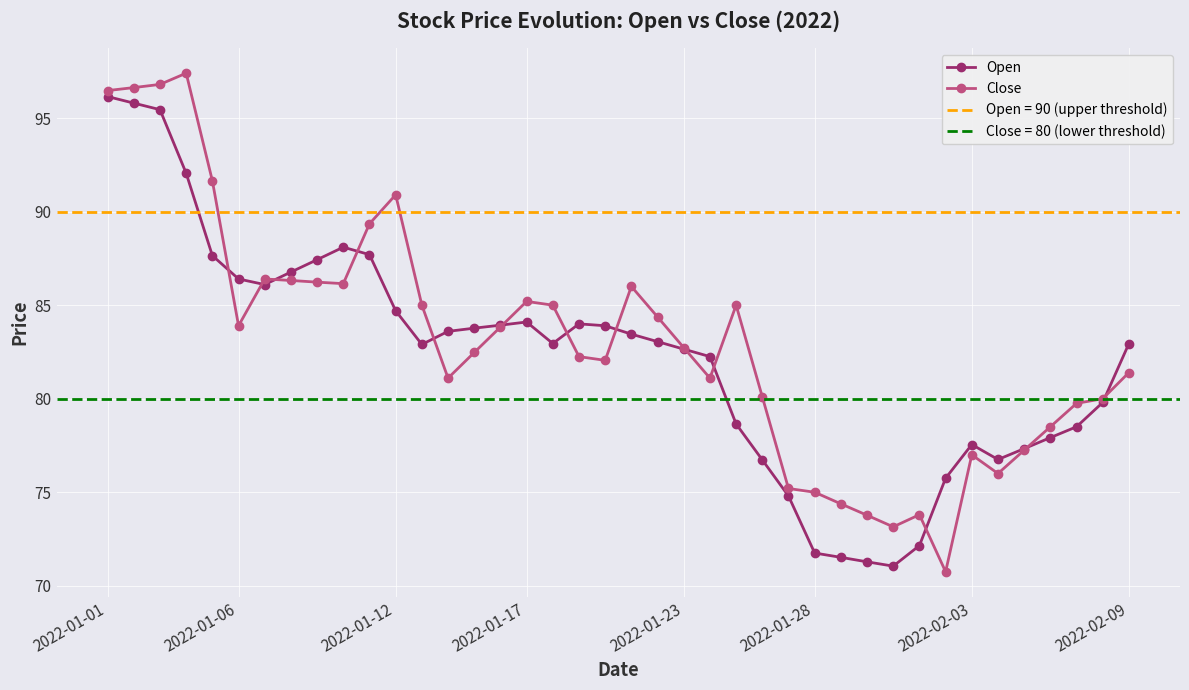

Which series has the largest range (max minus min)?

Close